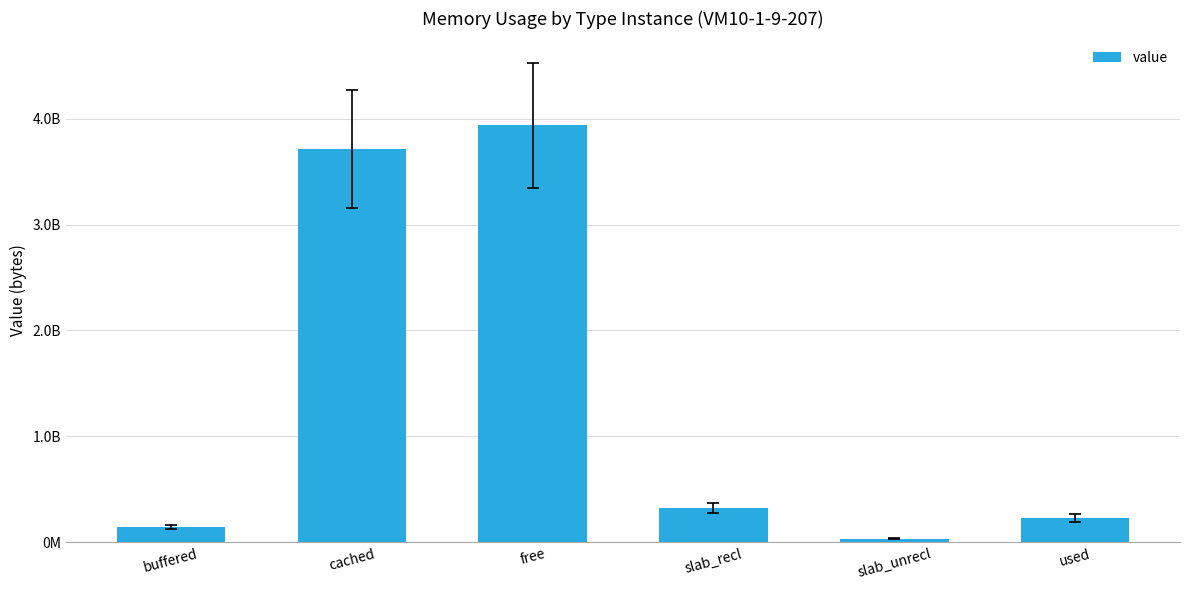

Reading right to left, extract all data points from this chart.

228343808	32366592	317816832	3941687296	3713421312	142020608